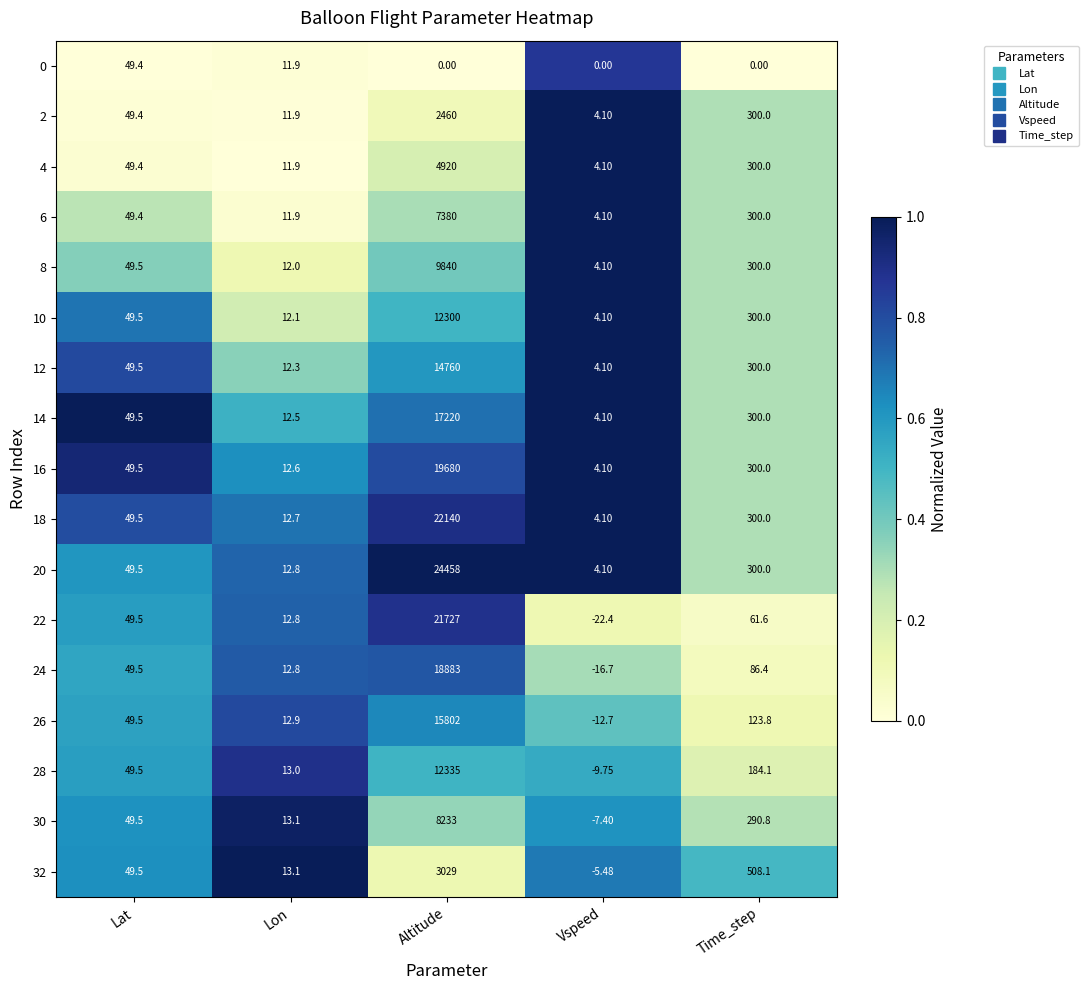

Is the value of 32 at Altitude greater than the value of 30 at Altitude?

No